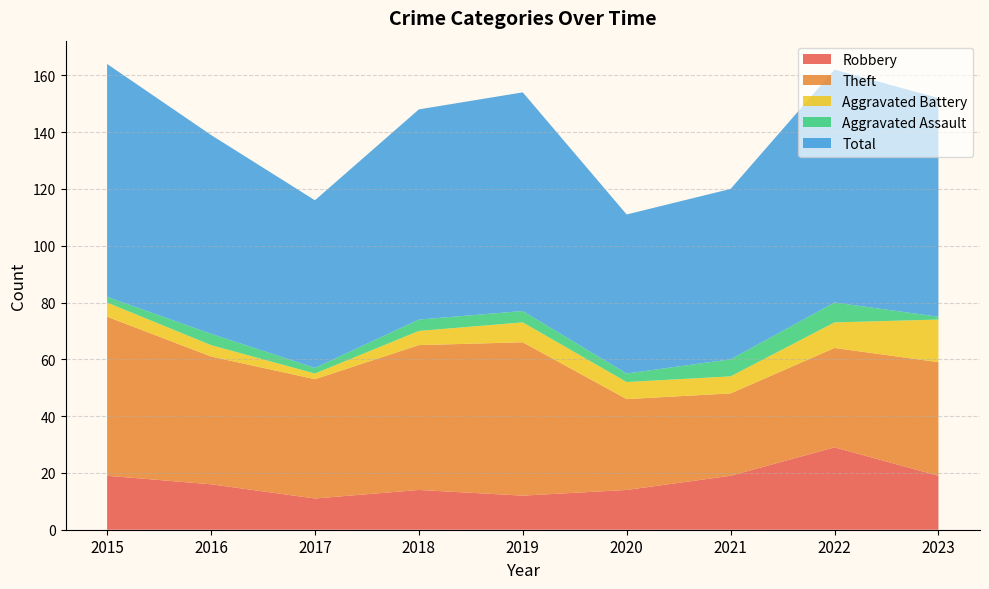

Reading left to right, extract all data points from this chart.

Robbery: 2015=19	2016=16	2017=11	2018=14	2019=12	2020=14	2021=19	2022=29	2023=19
Theft: 2015=56	2016=45	2017=42	2018=51	2019=54	2020=32	2021=29	2022=35	2023=40
Aggravated Battery: 2015=5	2016=4	2017=2	2018=5	2019=7	2020=6	2021=6	2022=9	2023=15
Aggravated Assault: 2015=2	2016=4	2017=2	2018=4	2019=4	2020=3	2021=6	2022=7	2023=1
Total: 2015=82	2016=70	2017=59	2018=74	2019=77	2020=56	2021=60	2022=82	2023=77